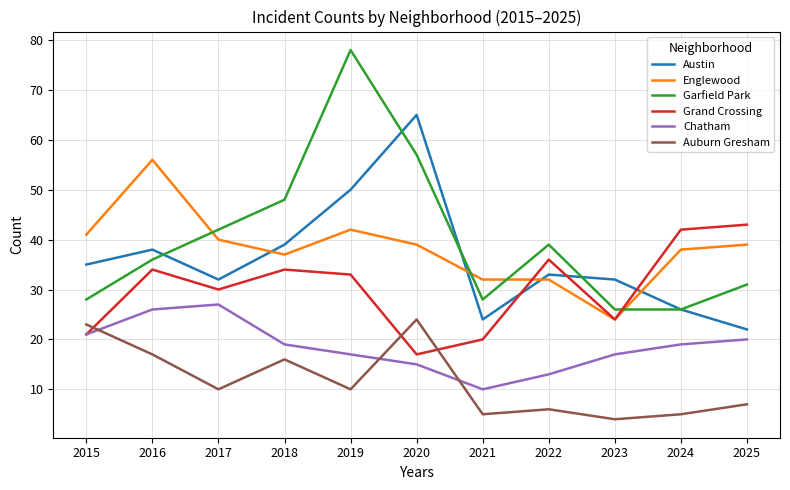

Read the Chatham value at 2016, to the nearest 5.

25